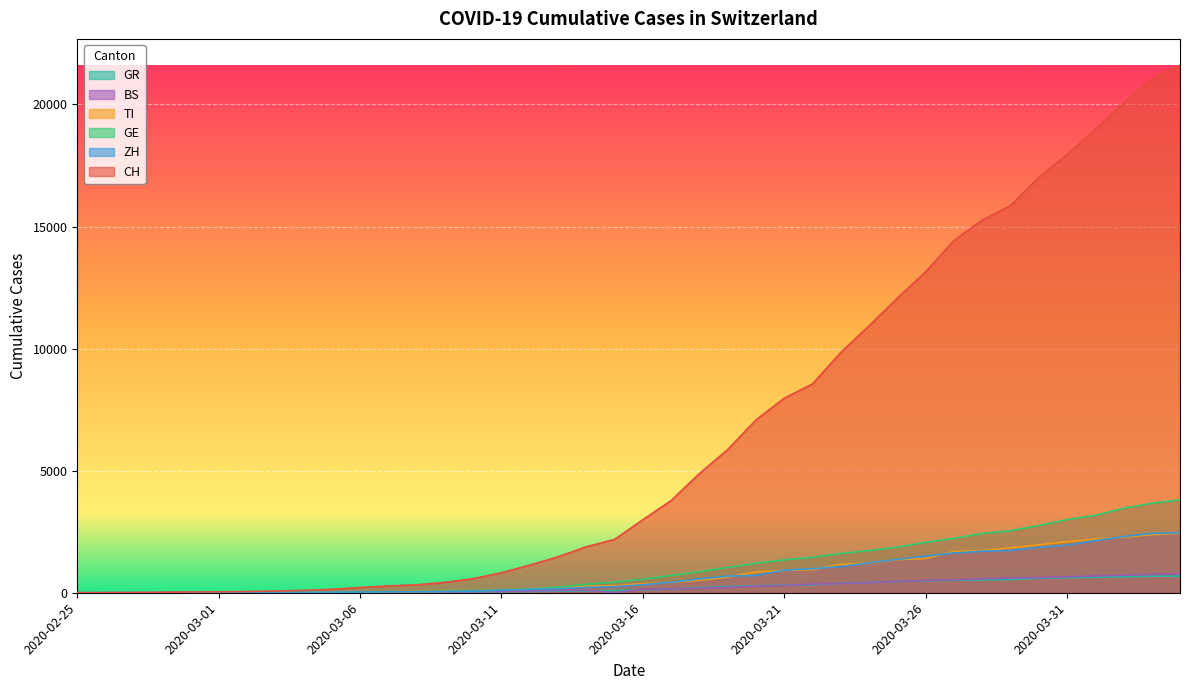

Where does the TI series first go above 368?

2020-03-17